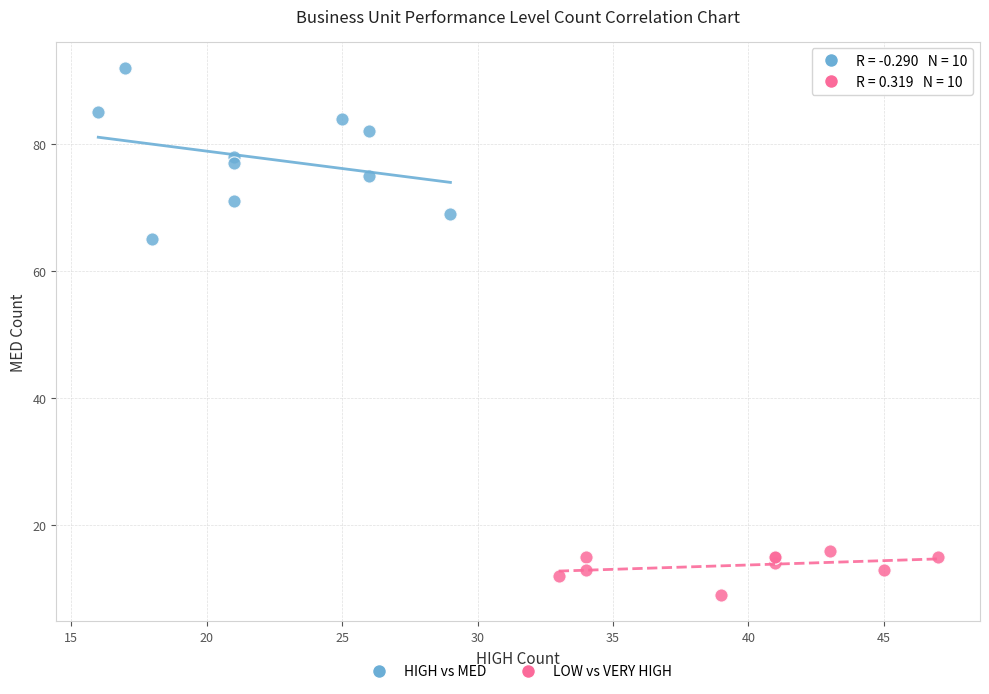

Which series has the widest spread of Y values?

HIGH vs MED